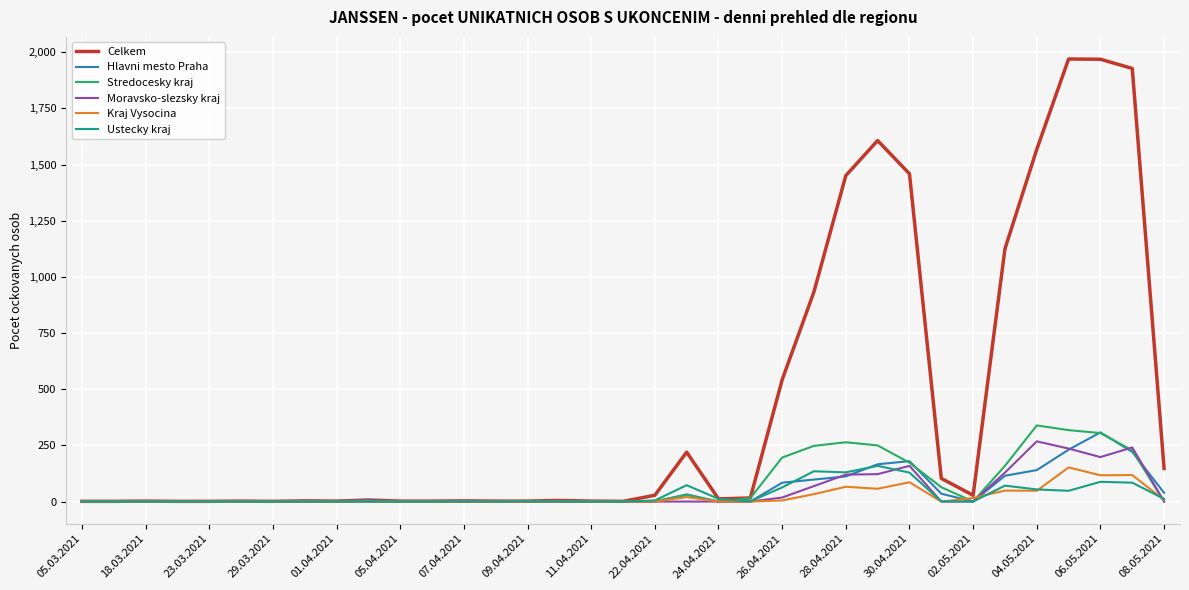

How many values in the Celkem series are below 7?

17